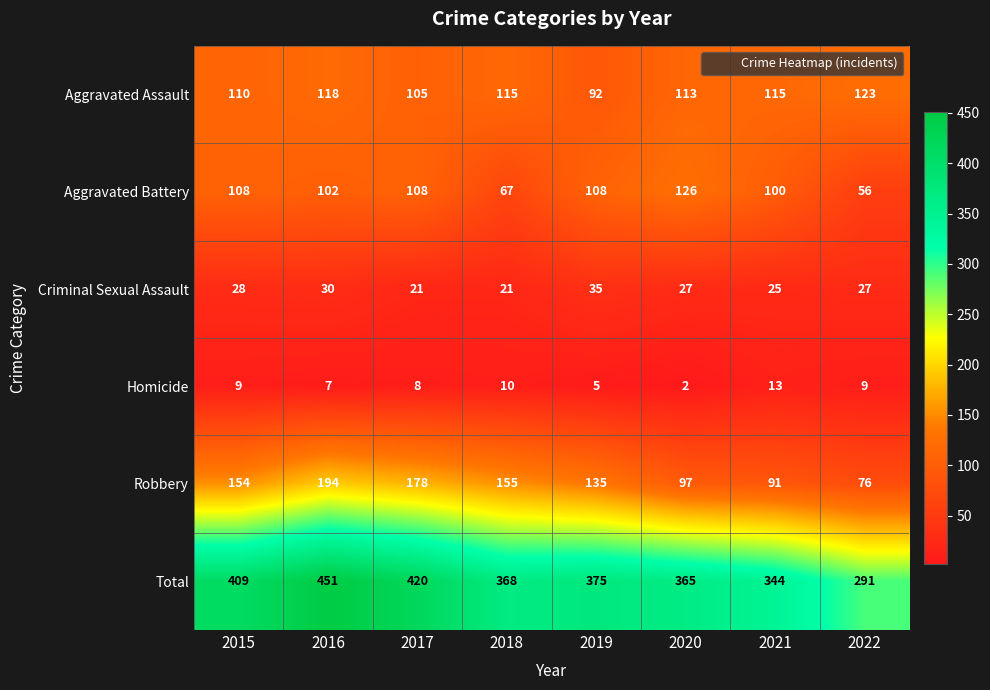

Which series has the largest total across all categories?

Total